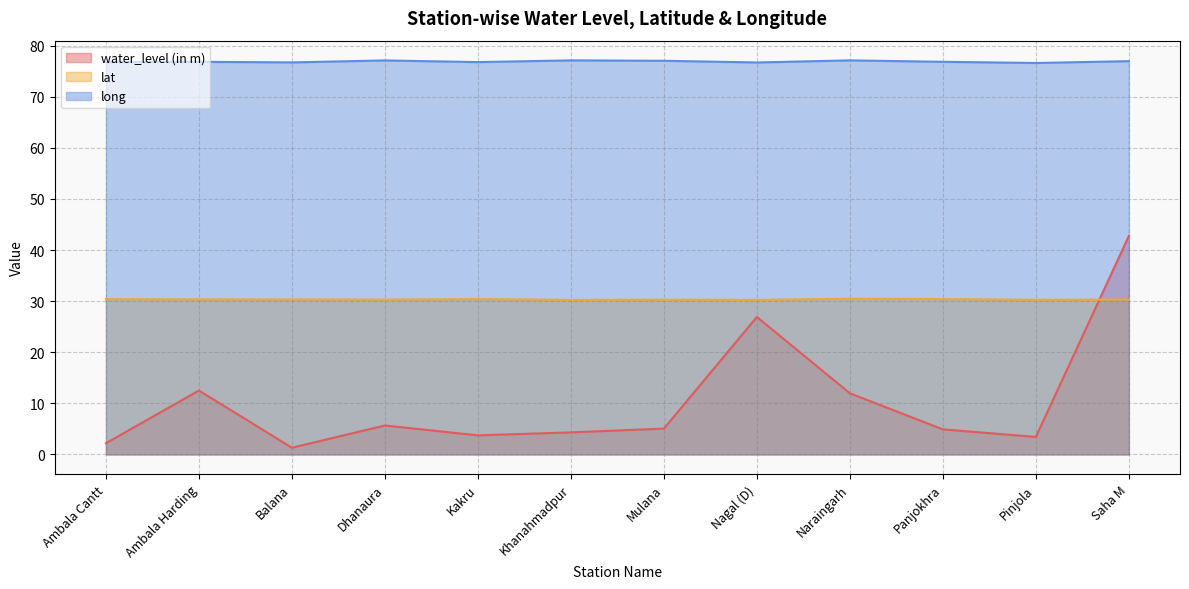

Reading right to left, list all the values displayed in this chart.

water_level (in m): Saha M=42.8	Pinjola=3.4	Panjokhra=4.9	Naraingarh=12.0	Nagal (D)=26.9	Mulana=5.1	Khanahmadpur=4.3	Kakru=3.7	Dhanaura=5.7	Balana=1.3	Ambala Harding=12.5	Ambala Cantt=2.2
lat: Saha M=30.3	Pinjola=30.3	Panjokhra=30.4	Naraingarh=30.5	Nagal (D)=30.2	Mulana=30.3	Khanahmadpur=30.2	Kakru=30.4	Dhanaura=30.3	Balana=30.3	Ambala Harding=30.4	Ambala Cantt=30.4
long: Saha M=77.0	Pinjola=76.6	Panjokhra=76.8	Naraingarh=77.1	Nagal (D)=76.7	Mulana=77.0	Khanahmadpur=77.1	Kakru=76.8	Dhanaura=77.1	Balana=76.7	Ambala Harding=76.8	Ambala Cantt=76.8